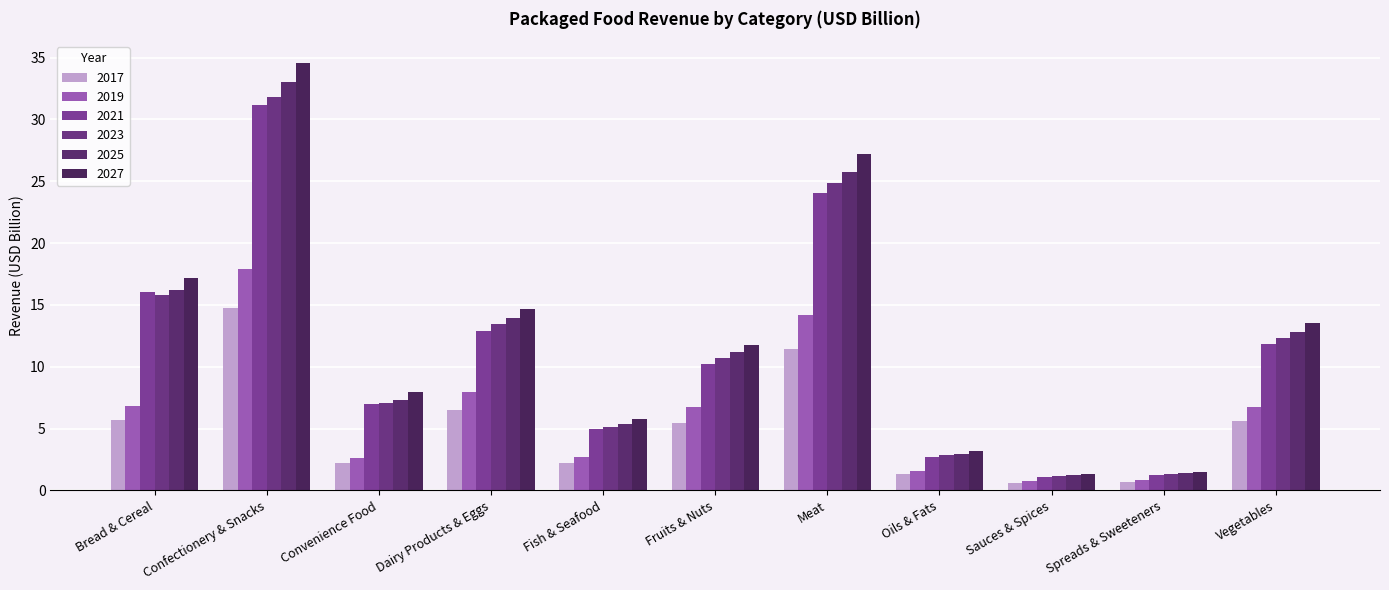

What is the approximate value of 2021 at Confectionery & Snacks?

31.2